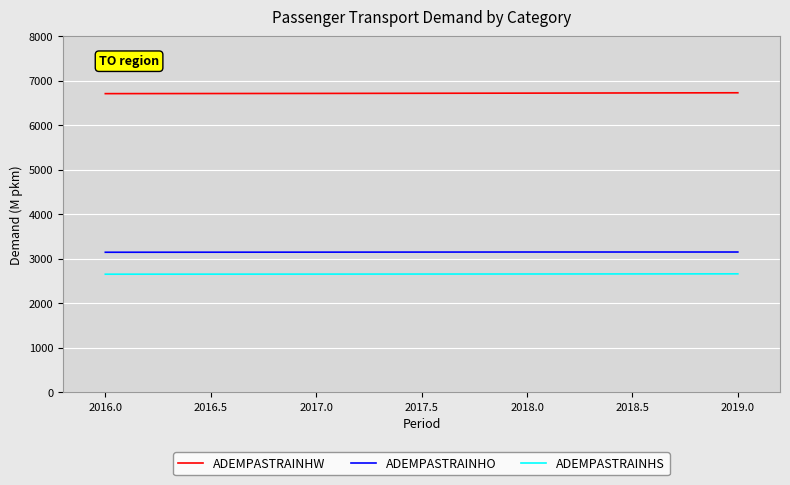

List the series in order of their peak value, lowest first.

ADEMPASTRAINHS, ADEMPASTRAINHO, ADEMPASTRAINHW